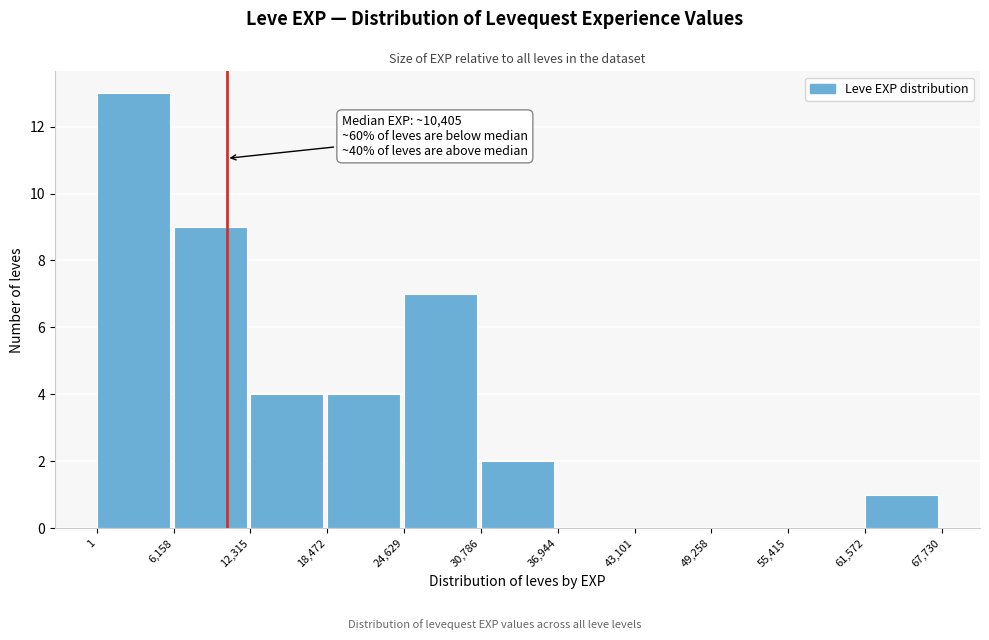

Over which range of the x-axis is the bar tallest?

1 to 6,158